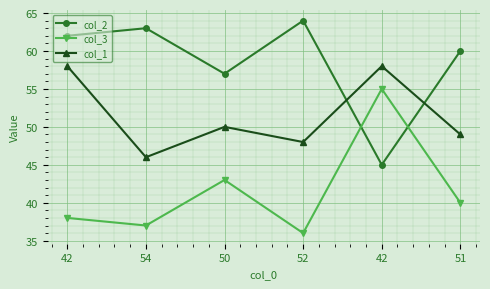

Is this an area chart (filled region under the line)?

No